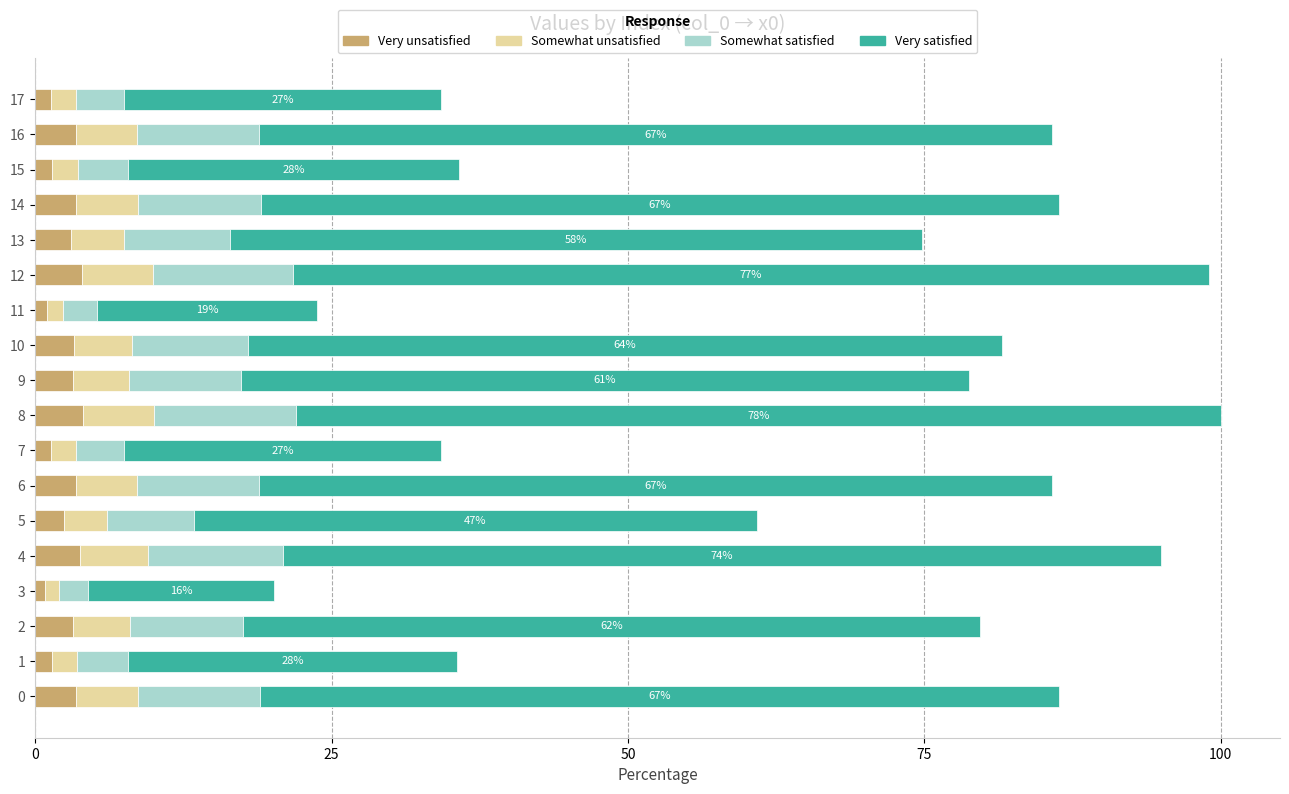

What is the total value across all series at 5?

60.9